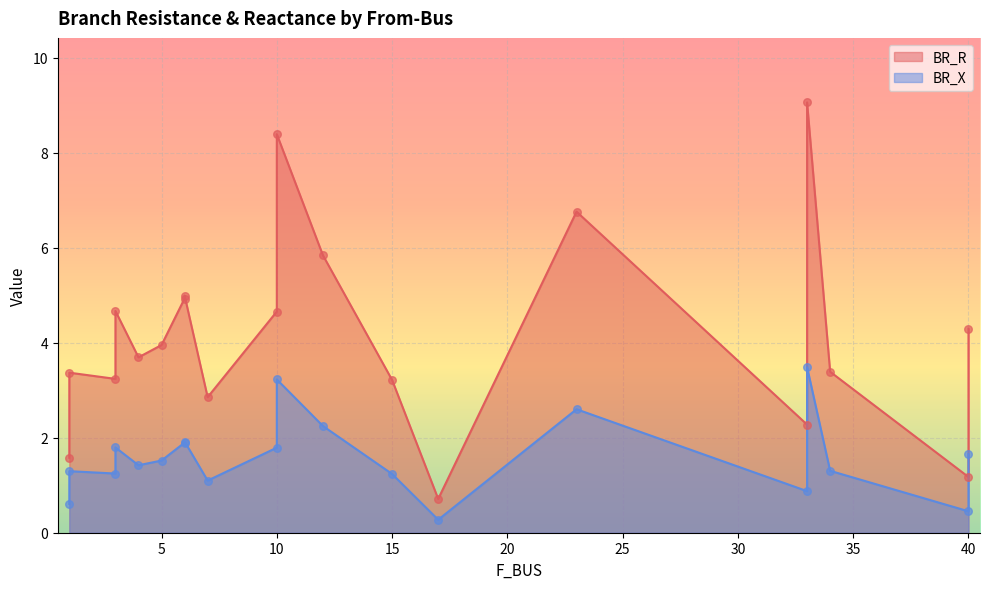

Which series reaches the minimum Y coordinate?

BR_X